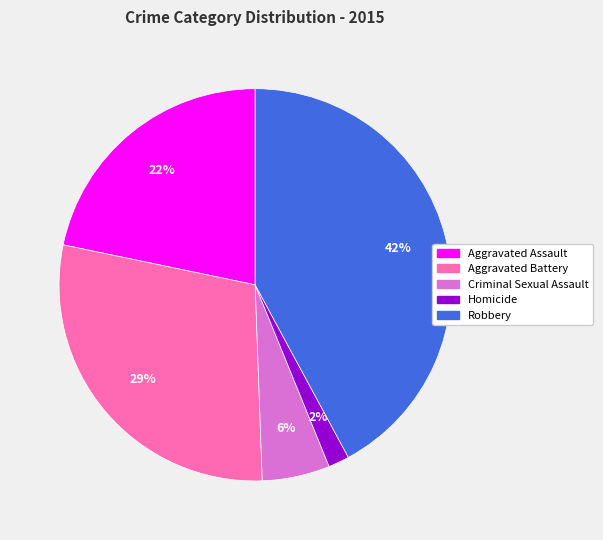

Combined, do Robbery and Aggravated Battery account for over 50%?

Yes